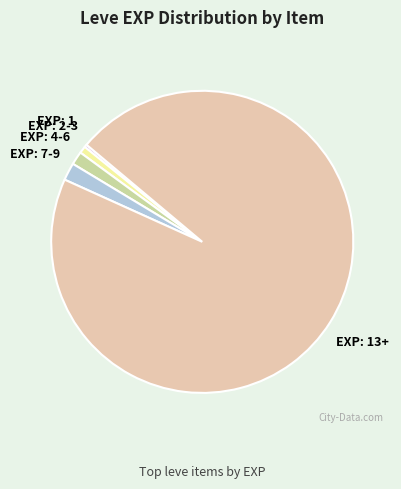

Count the number of slices in the pie.

5